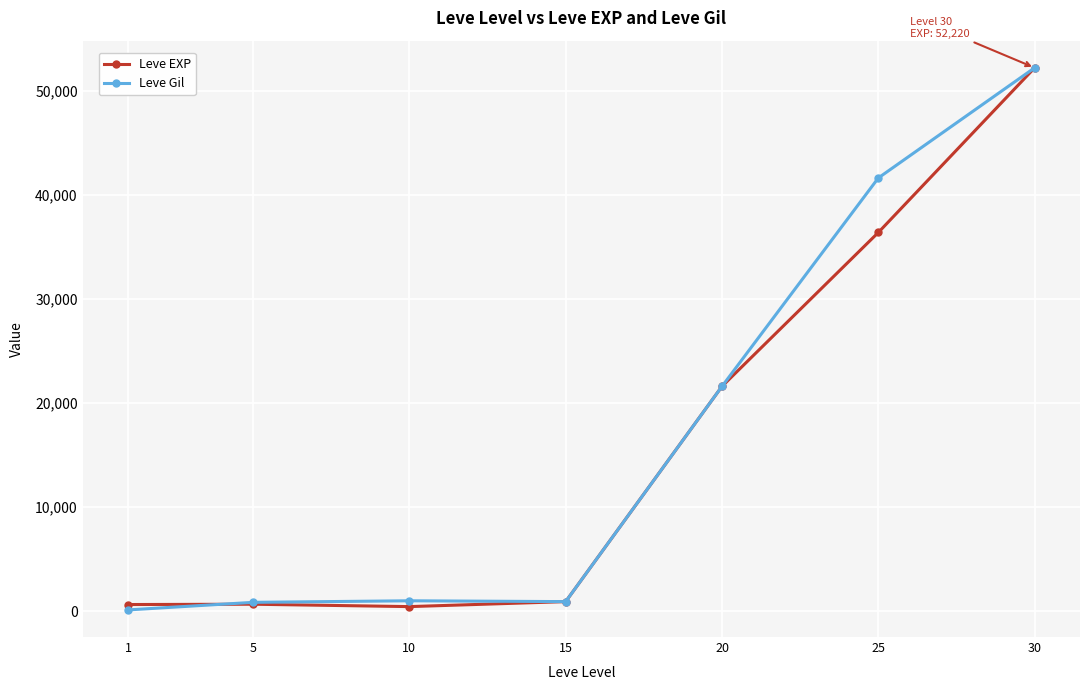

What is the value of the Leve Gil point at the 4th from the left?

910